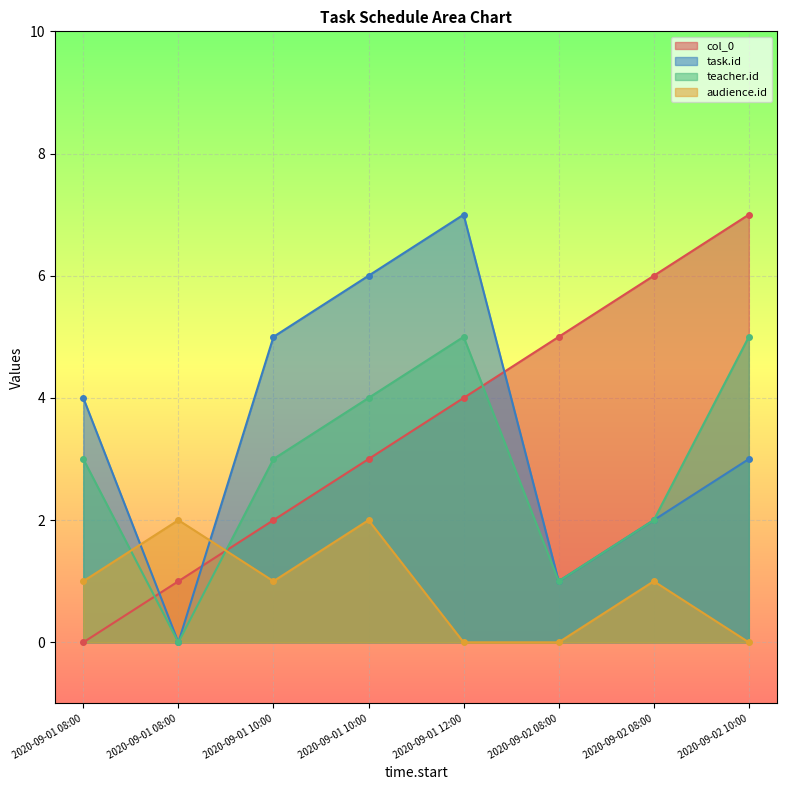

At which label does audience.id reach its minimum?

2020-09-01 12:00